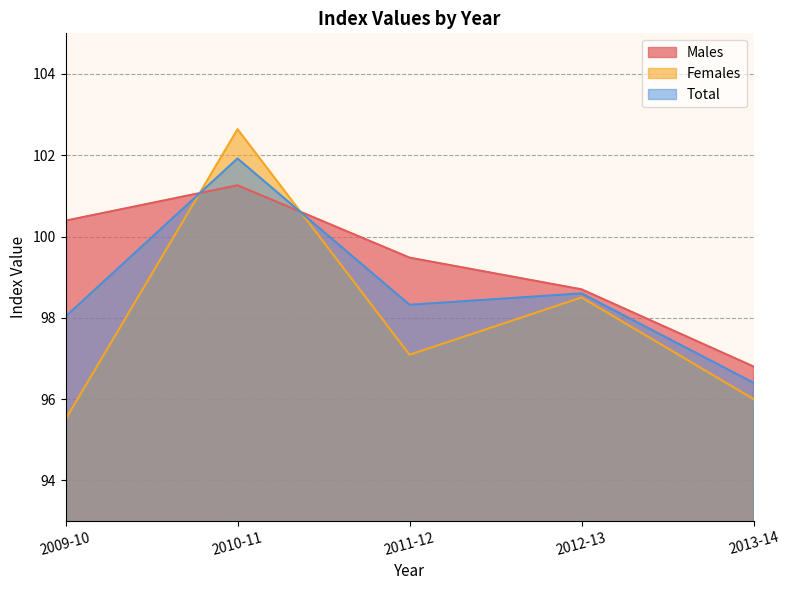

What is the difference between the Males values at 2011-12 and 2013-14?

2.7